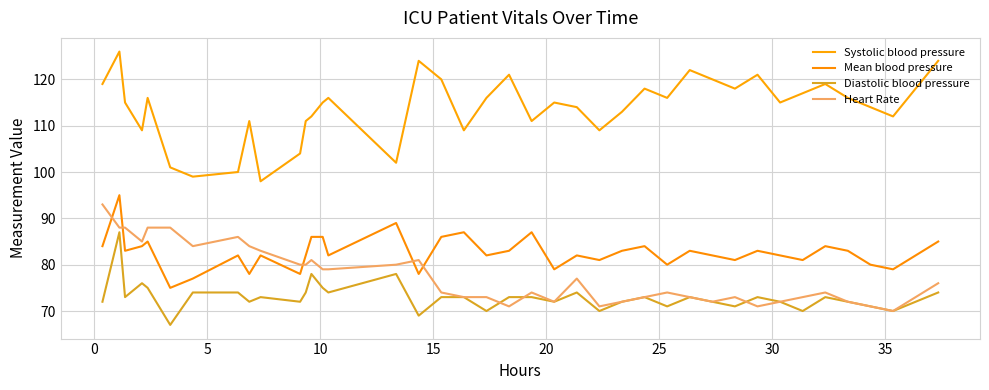

Does the chart display data point markers on the line(s)?

No